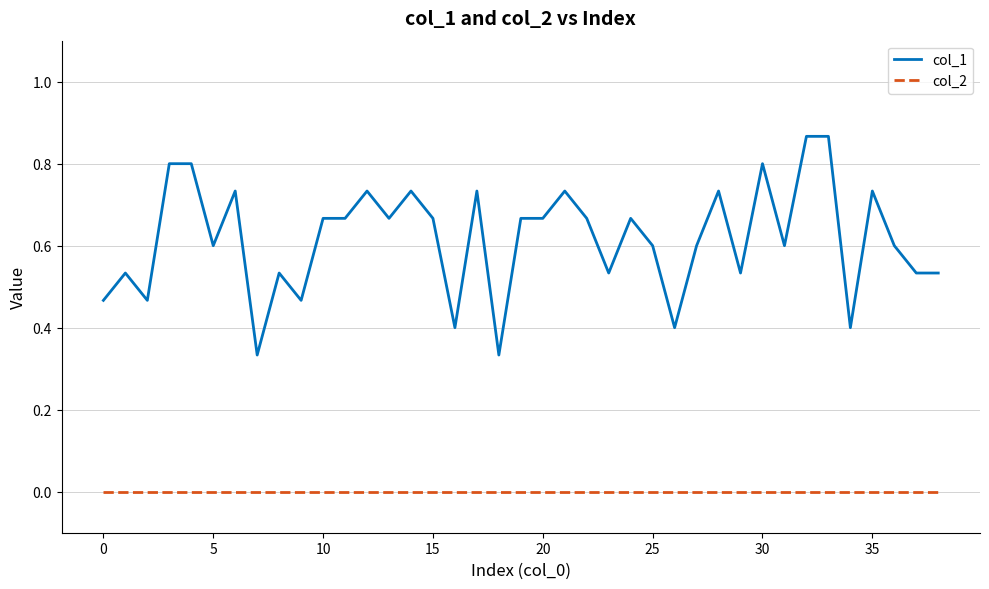

Rank the series by their maximum value, from lowest to highest.

col_2, col_1